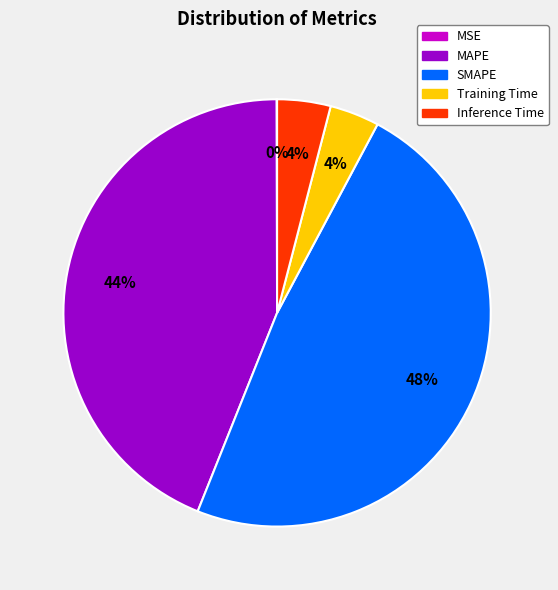

True or false: Inference Time accounts for 4% of the total.

True